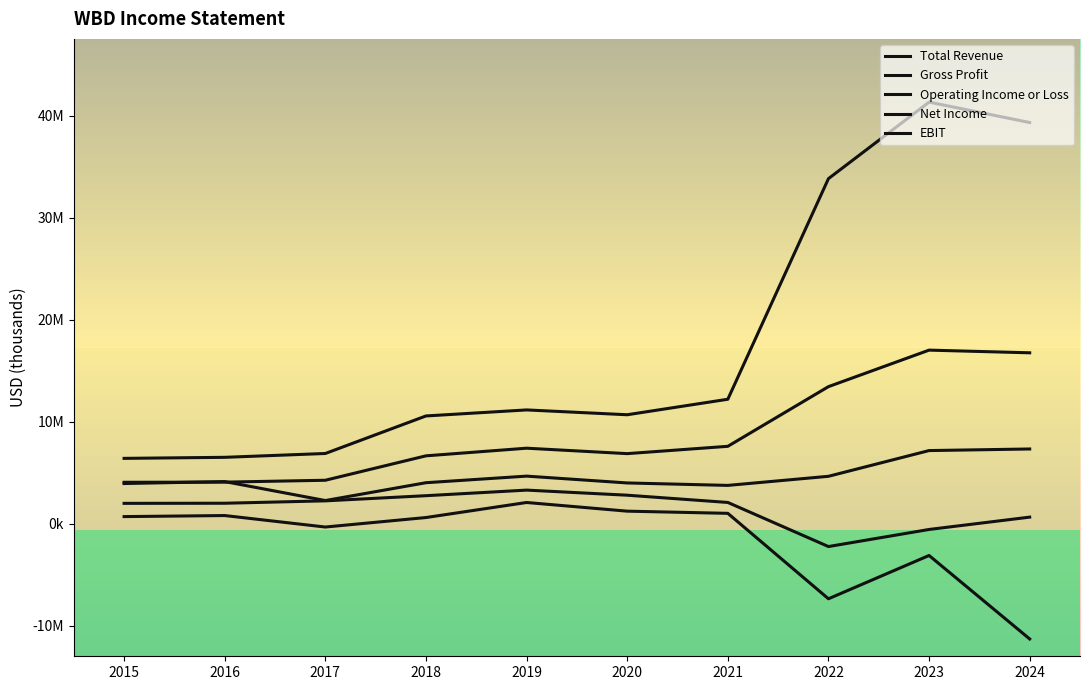

Does the chart display data point markers on the line(s)?

No